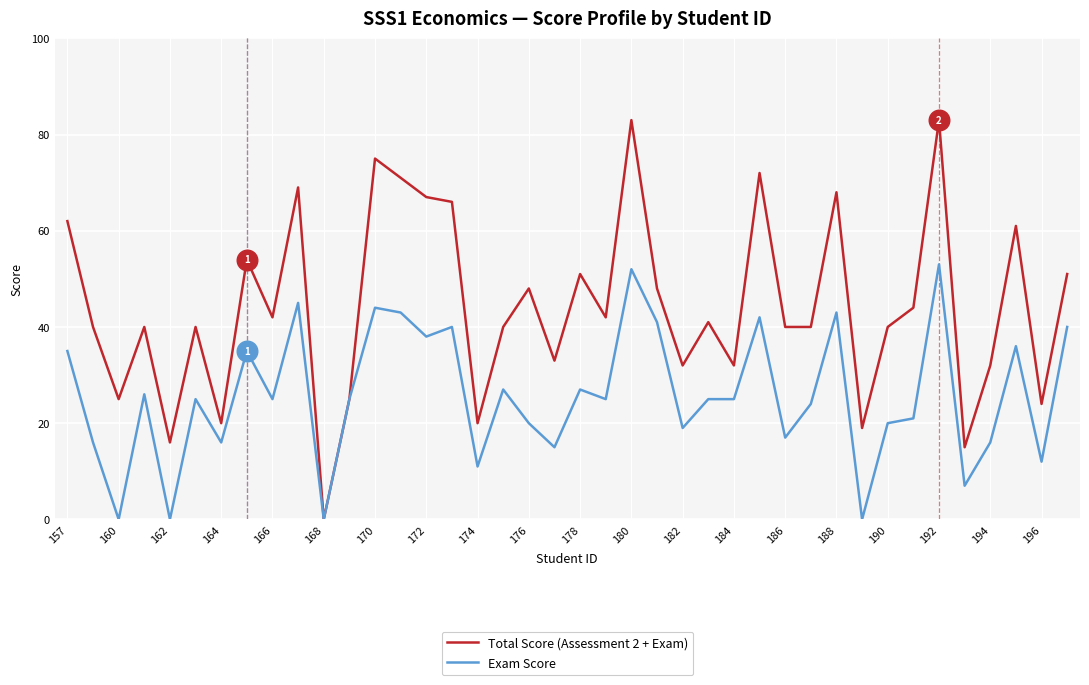

Which series has the largest total across all categories?

Total Score (Assessment 2 + Exam)